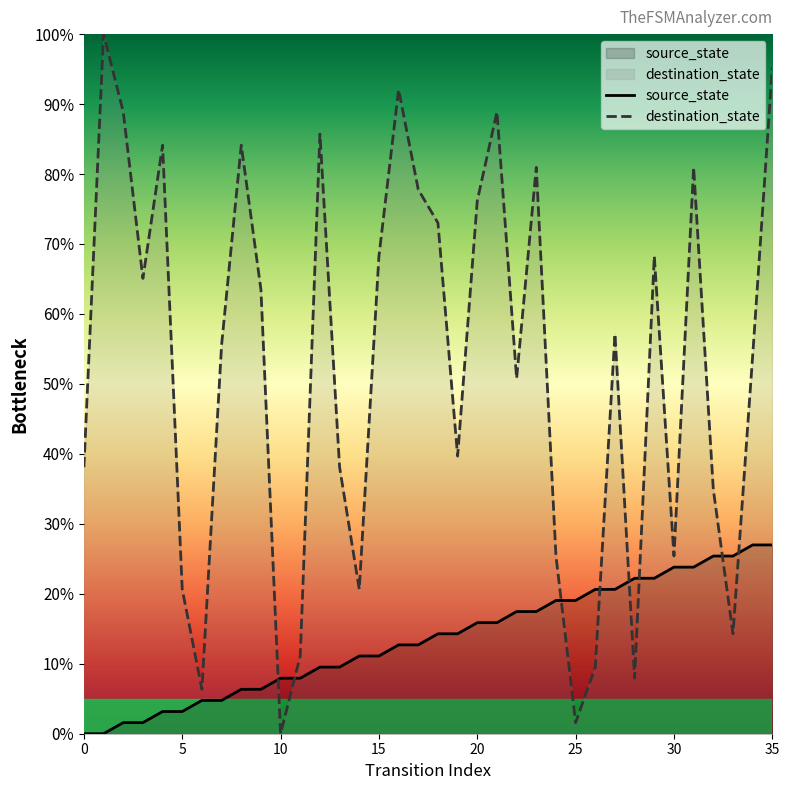

How many lines are shown in the chart?

2